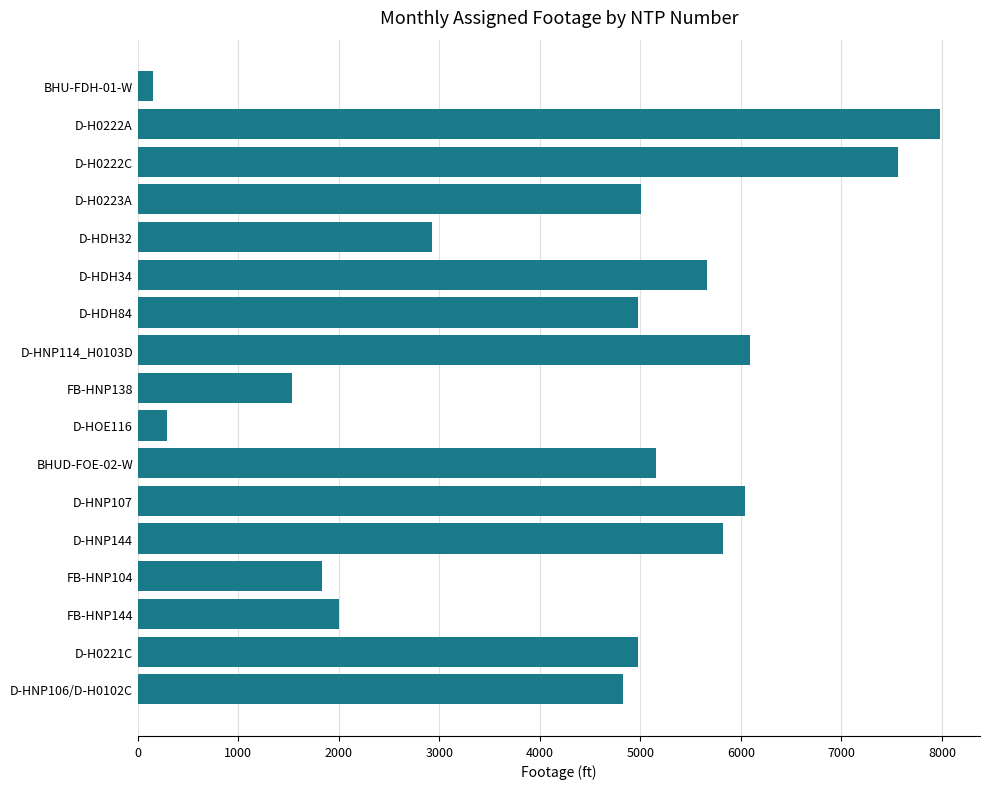

What is the average value?

4284